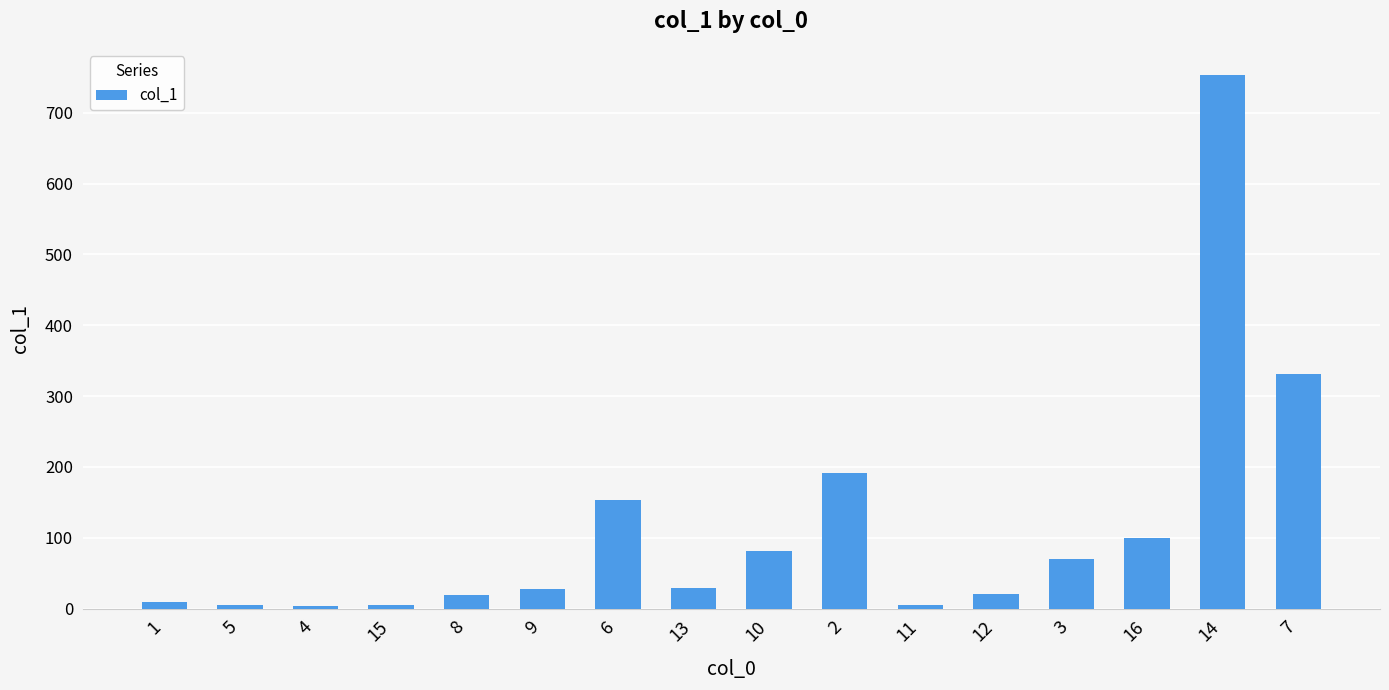

Is it true that the value at 13 is 29.0?

True